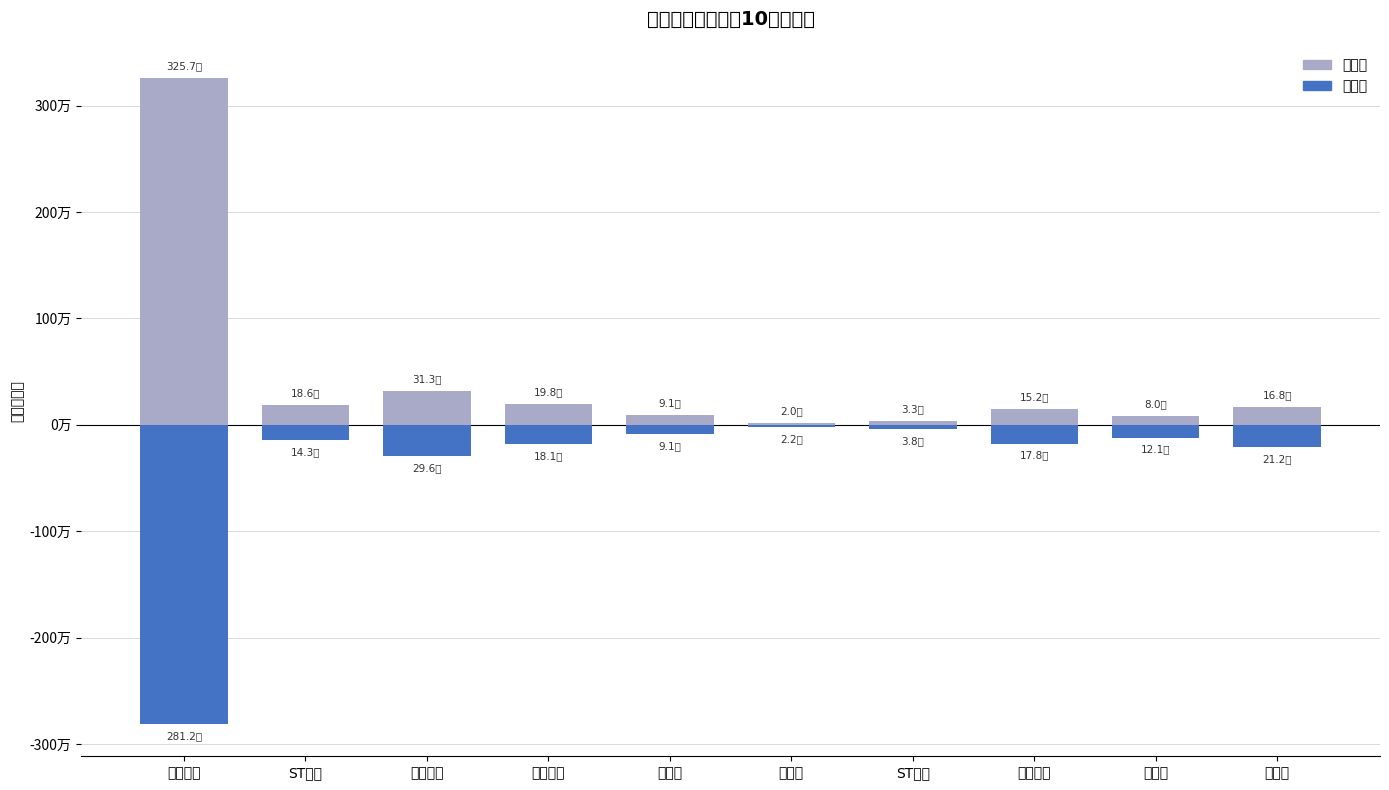

What is the label of the 4th bar from the right?

ST智知